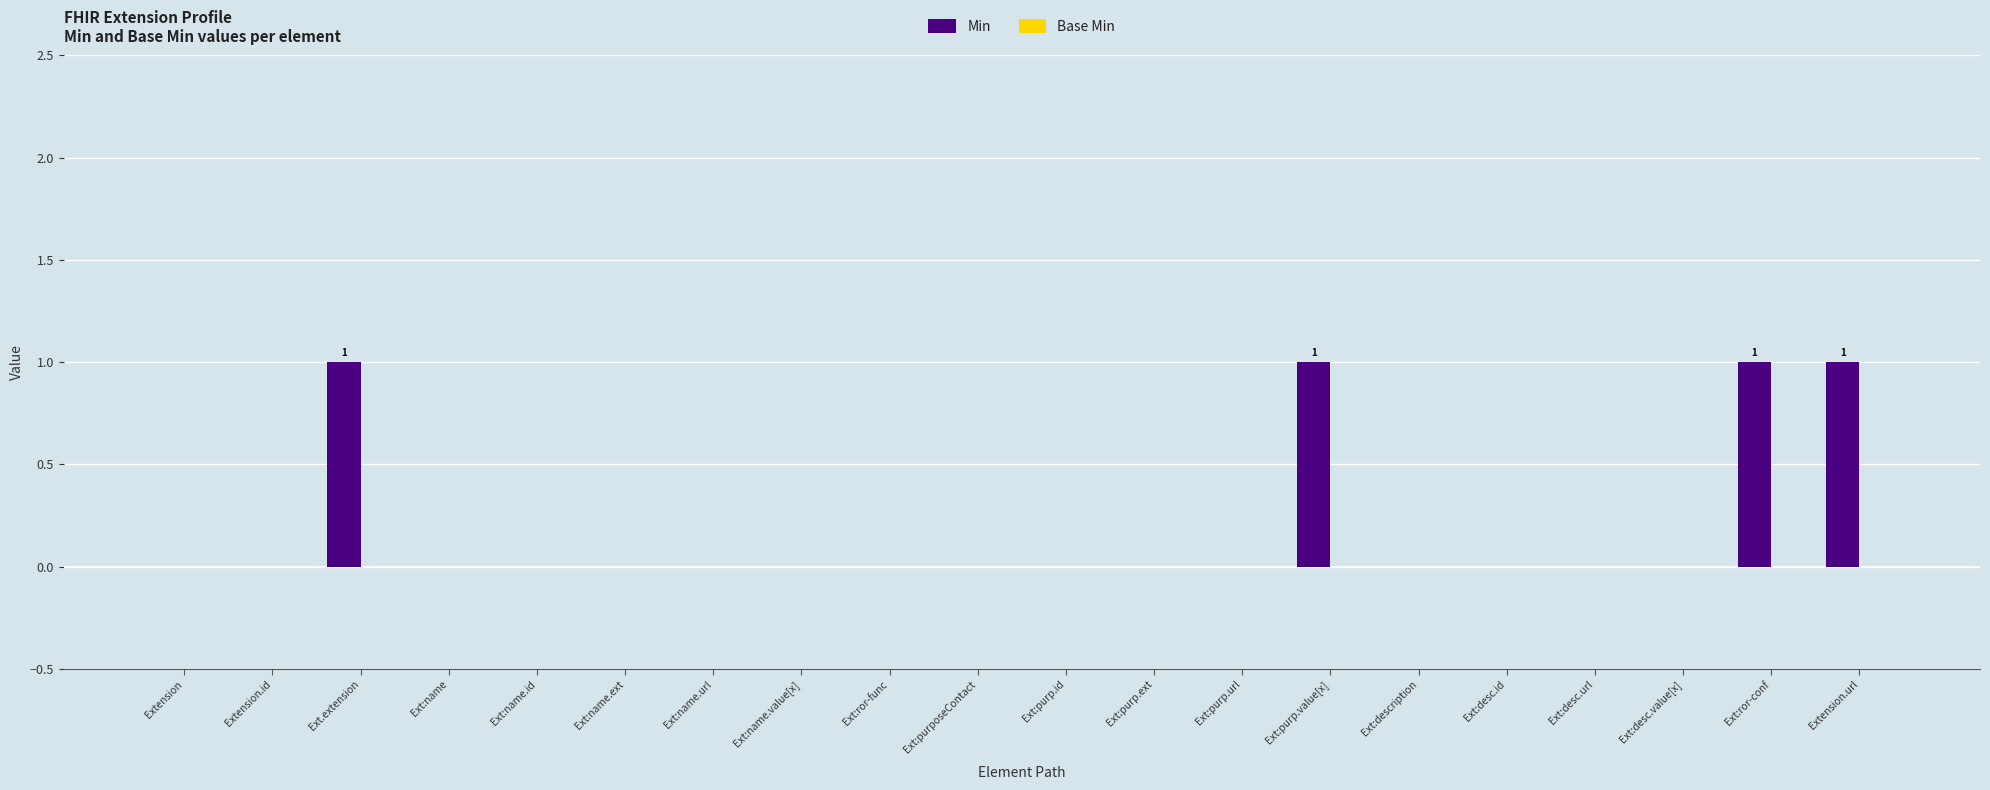

The chart shows a value of 0 at Ext:purp.id. True or false?

True